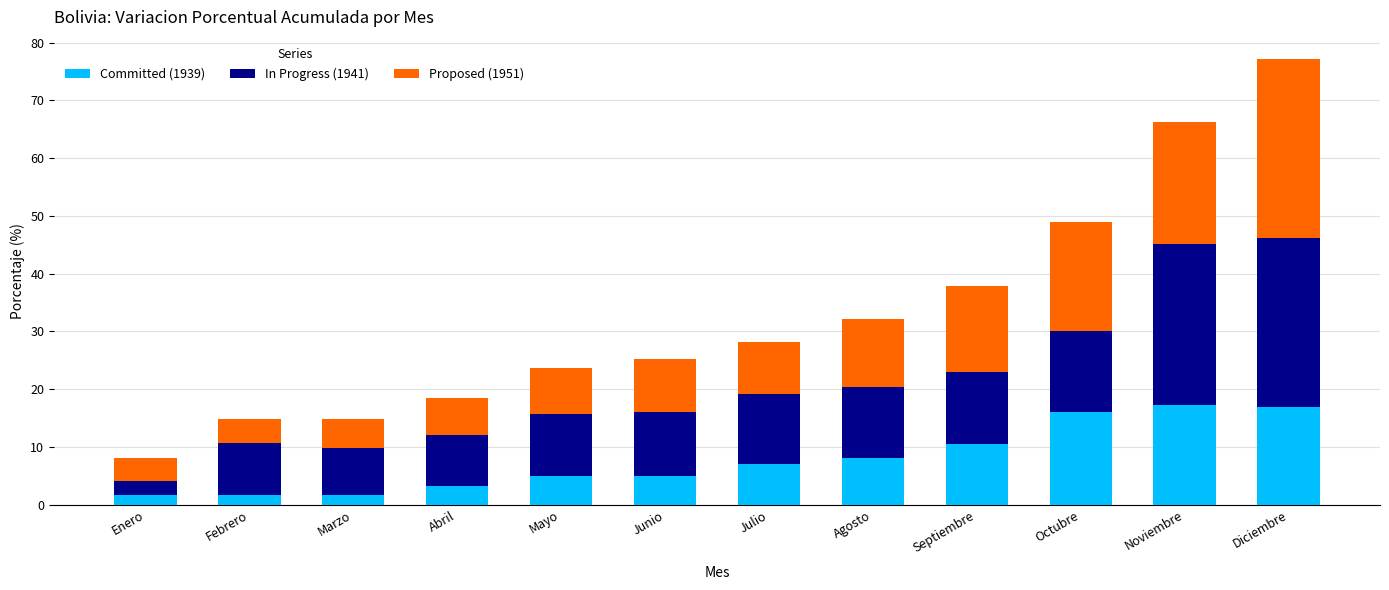

What is the maximum value for Committed (1939)?

17.2